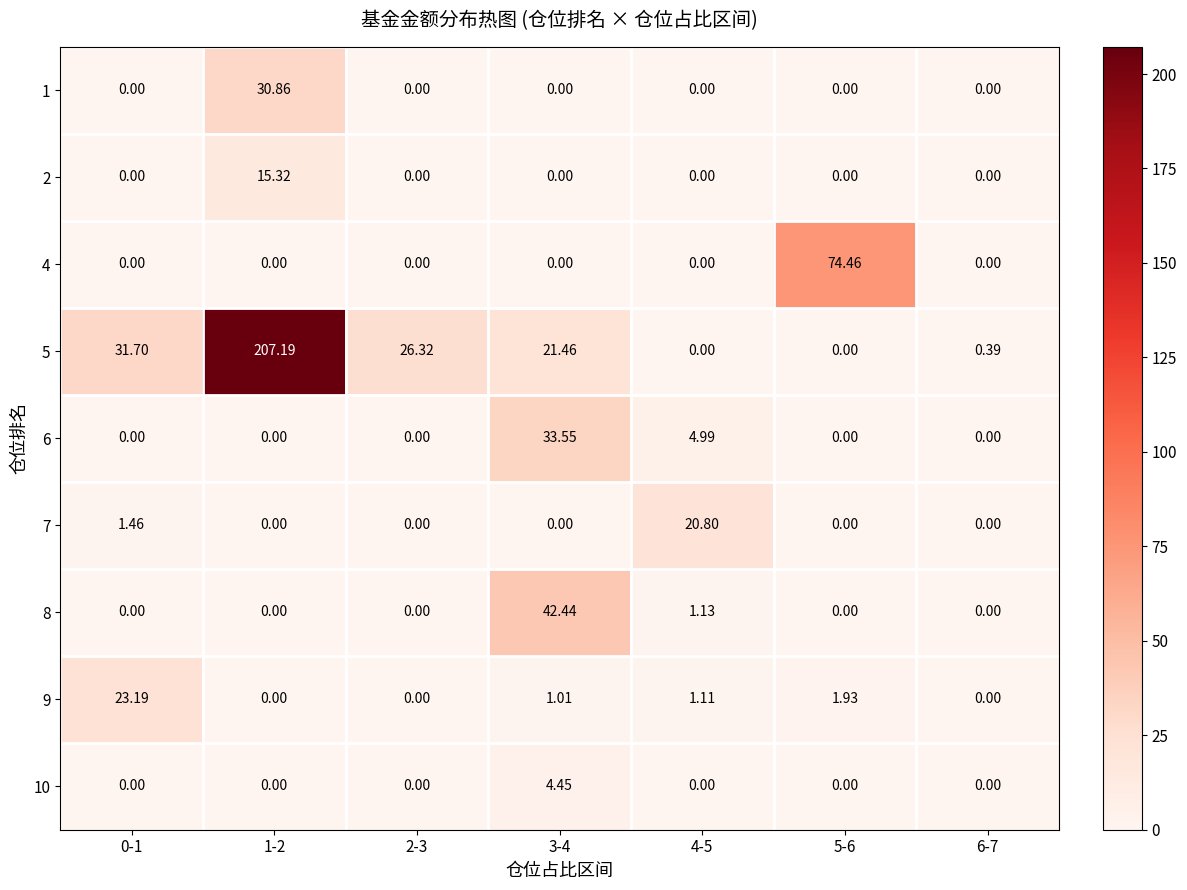

Is the value of 5 at 1-2 greater than the value of 9 at 4-5?

Yes